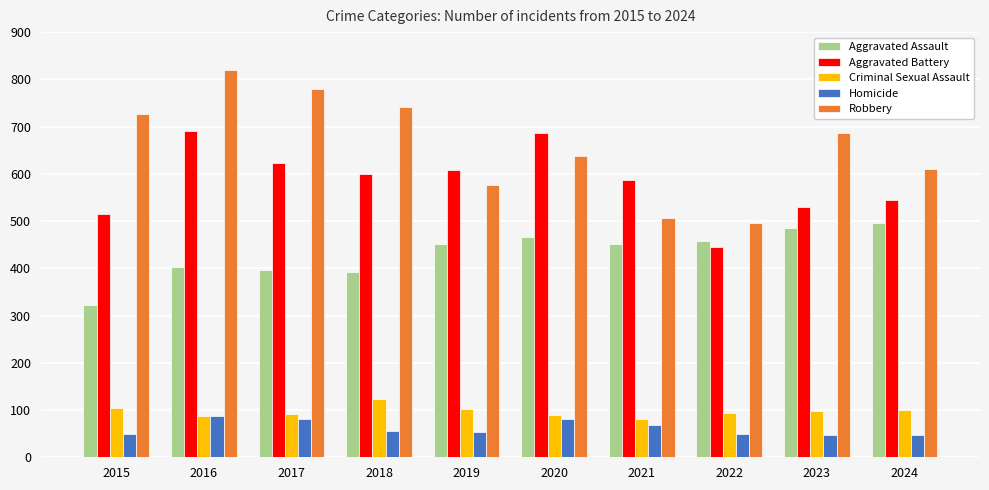

At how many categories does at least one series exceed 140?

10